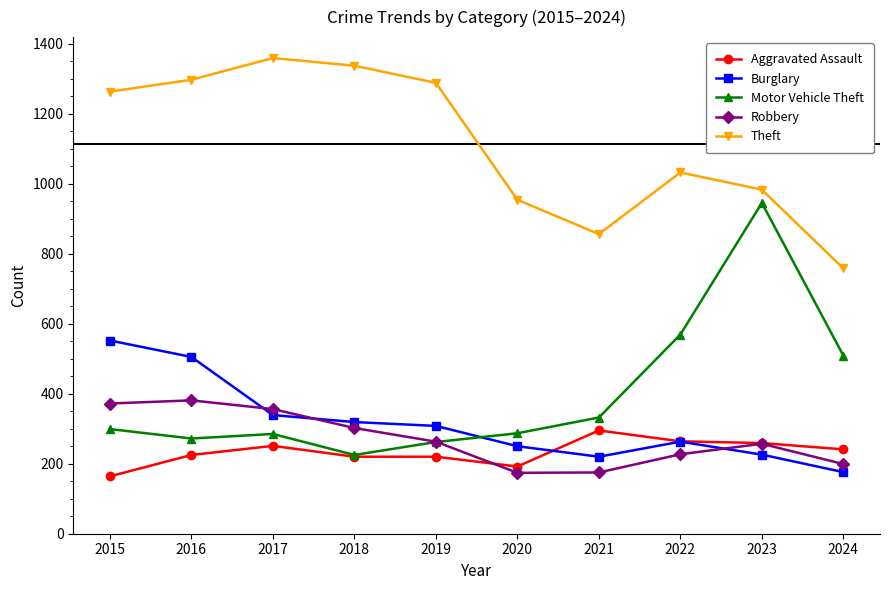

What is the average value of the Burglary series?

316